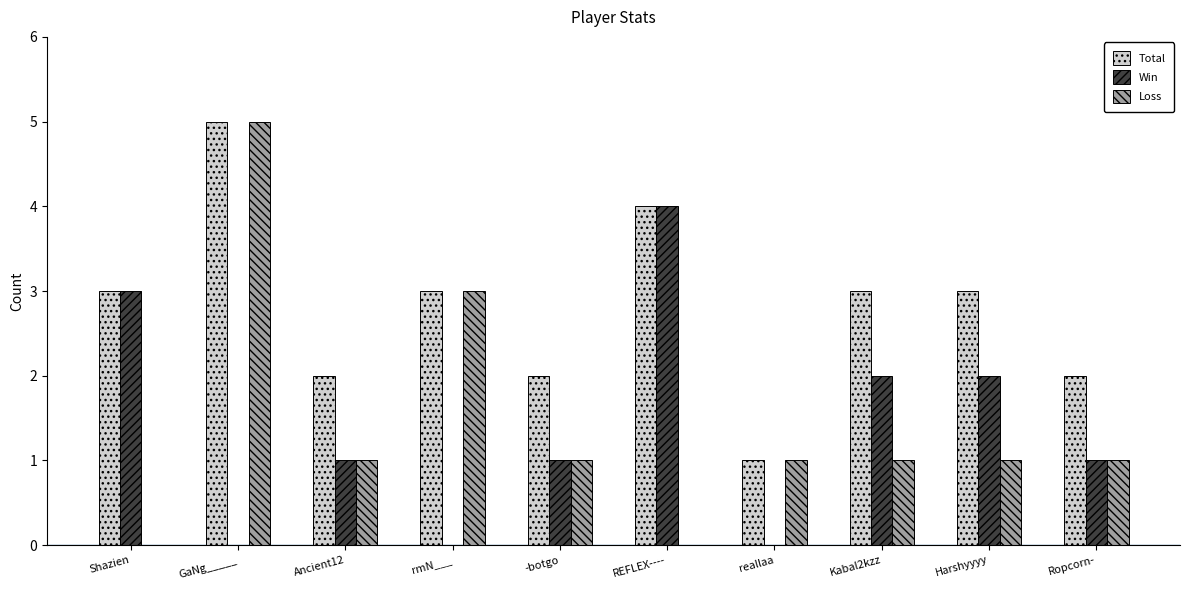

Which series has the largest total across all categories?

Total